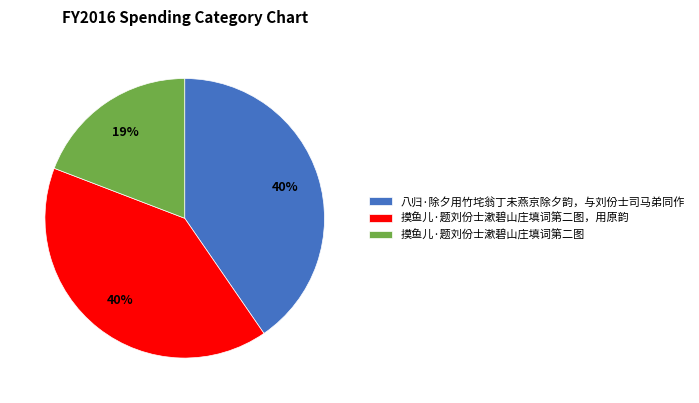

To the nearest percent, what is the difference between the largest and smallest slice percentages?

21%